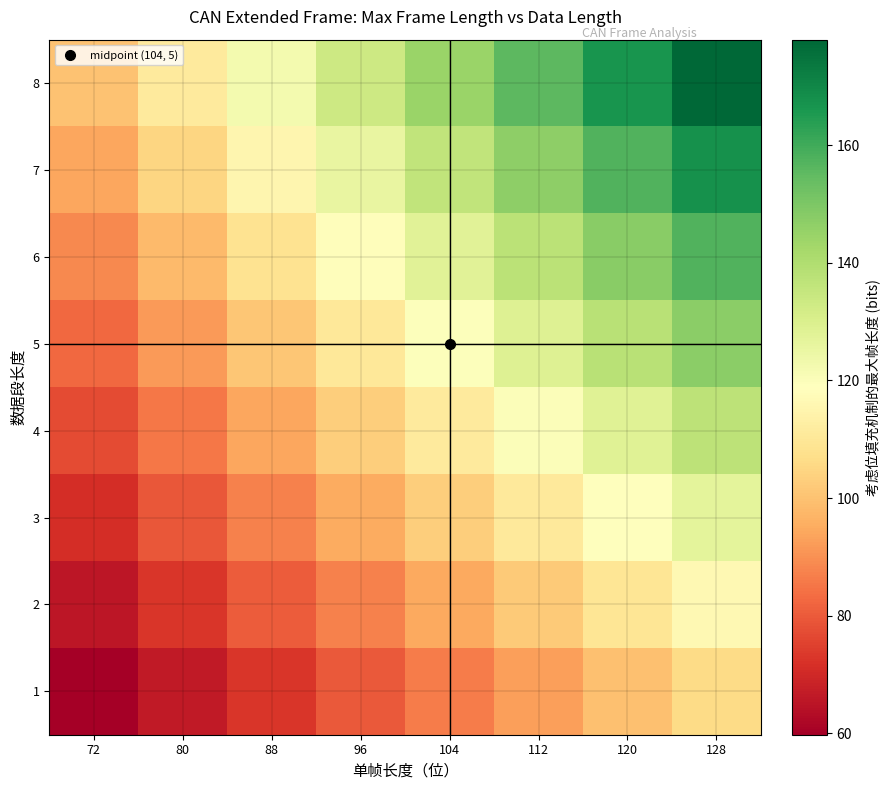

List the series in order of their peak value, highest first.

8, 7, 6, 5, 4, 3, 2, 1